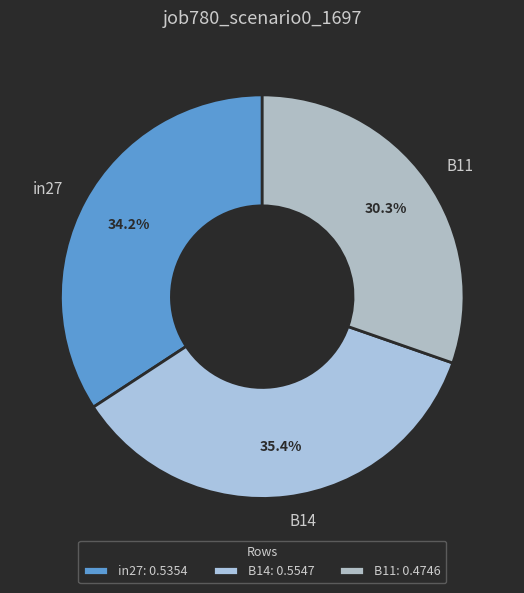

Does any single category account for the majority?

No